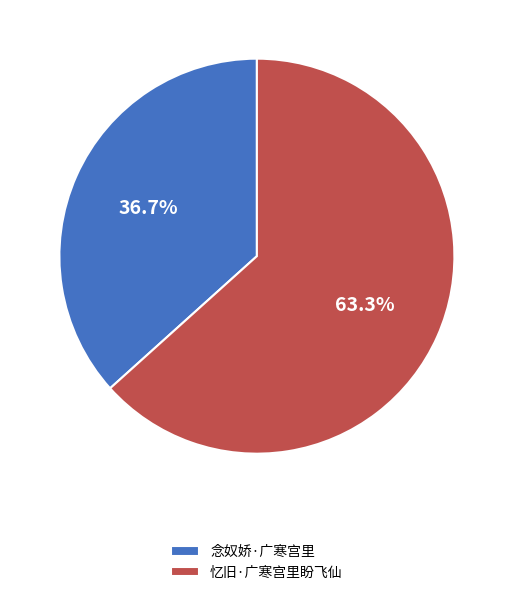

Is it true that 忆旧·广寒宫里盼飞仙 is 63% of the pie?

True